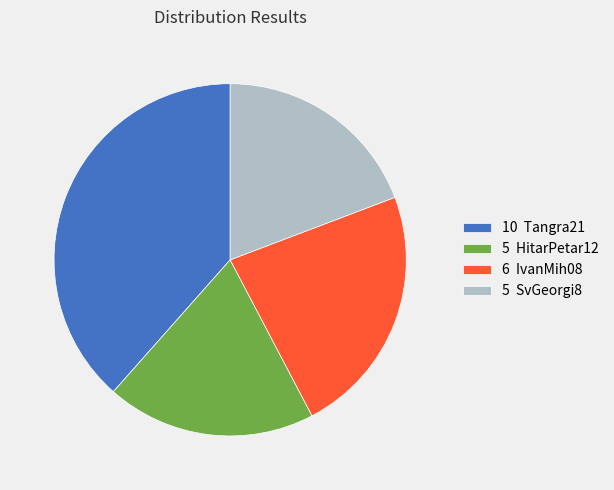

Which slice is the largest?

10 Tangra21